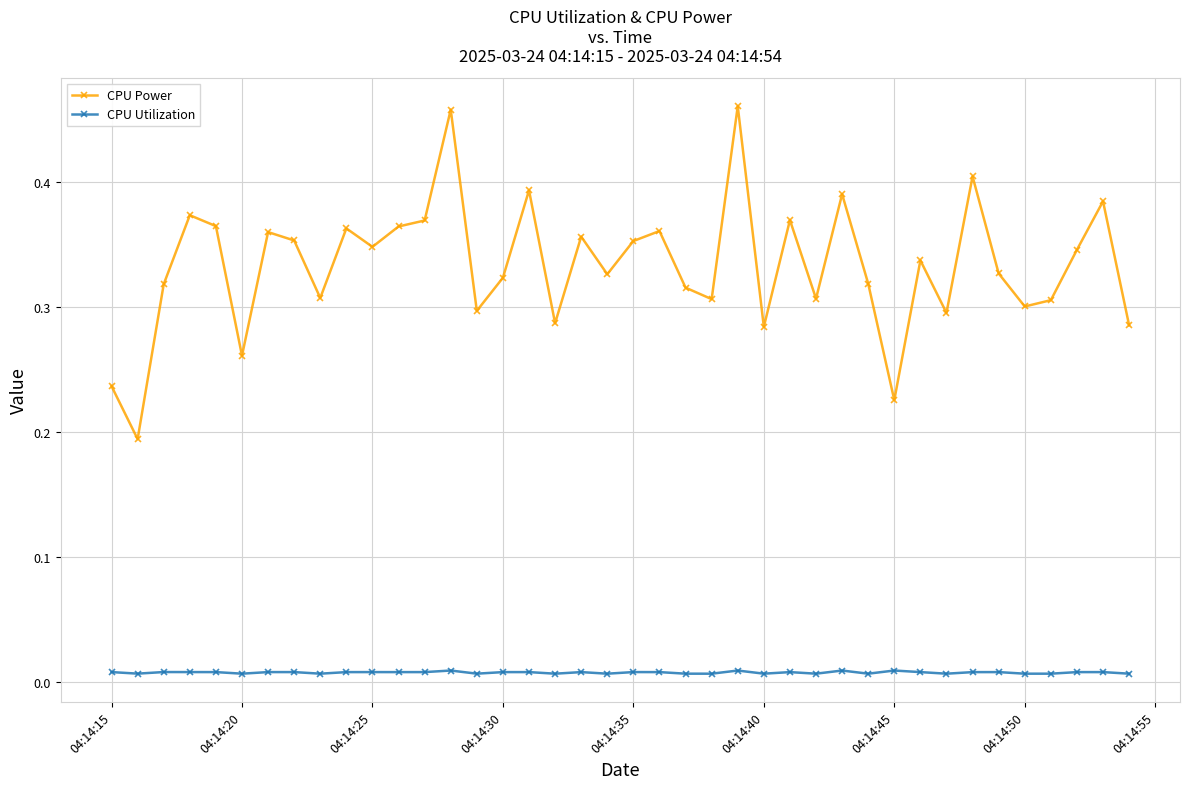

What are all the series names shown in the legend?

CPU Power, CPU Utilization